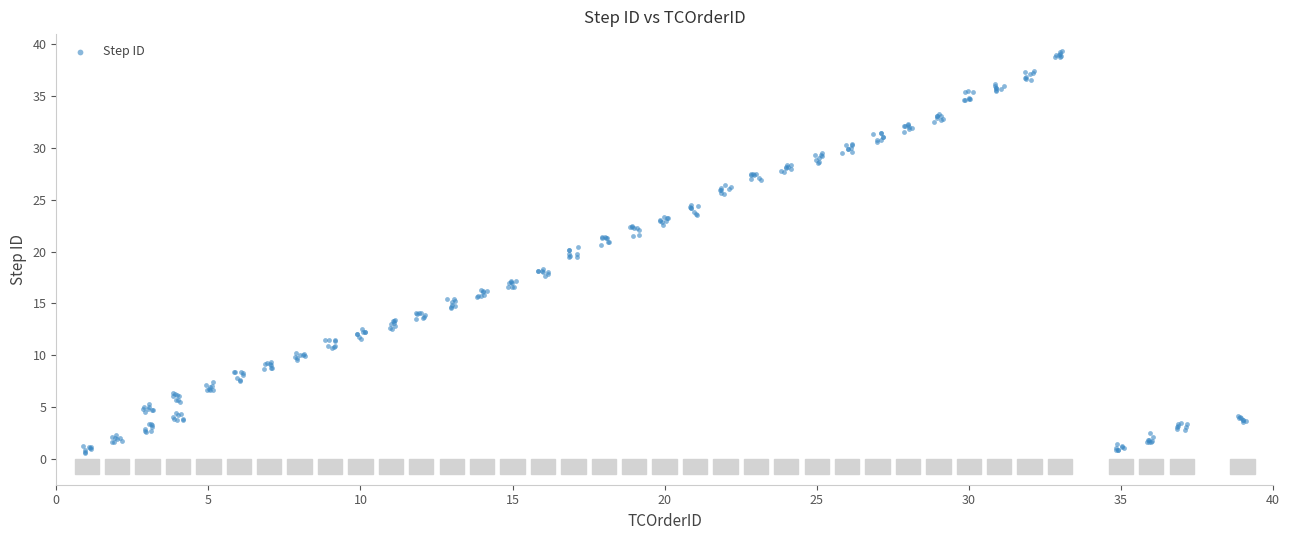

What is the range of X values (max minus min)?

38.2